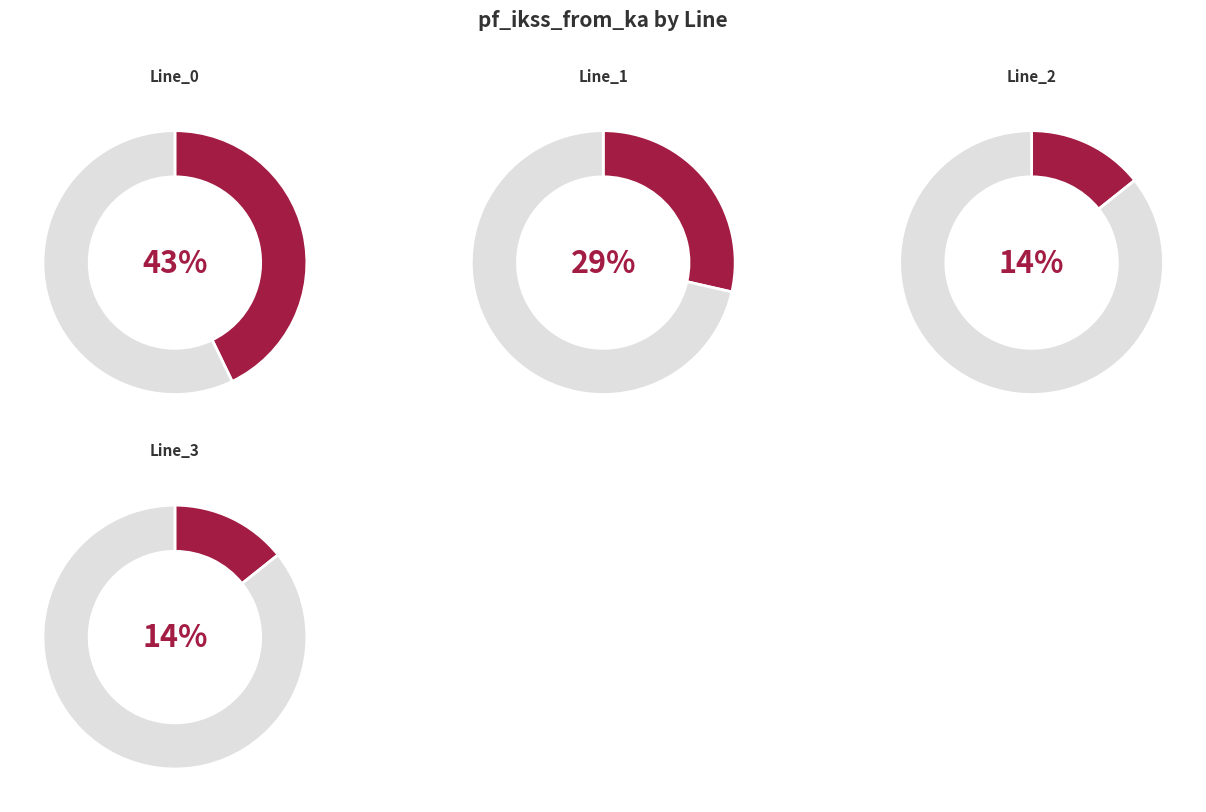

What is the ratio of the value at Line_3 to the value at Line_0?

0.3